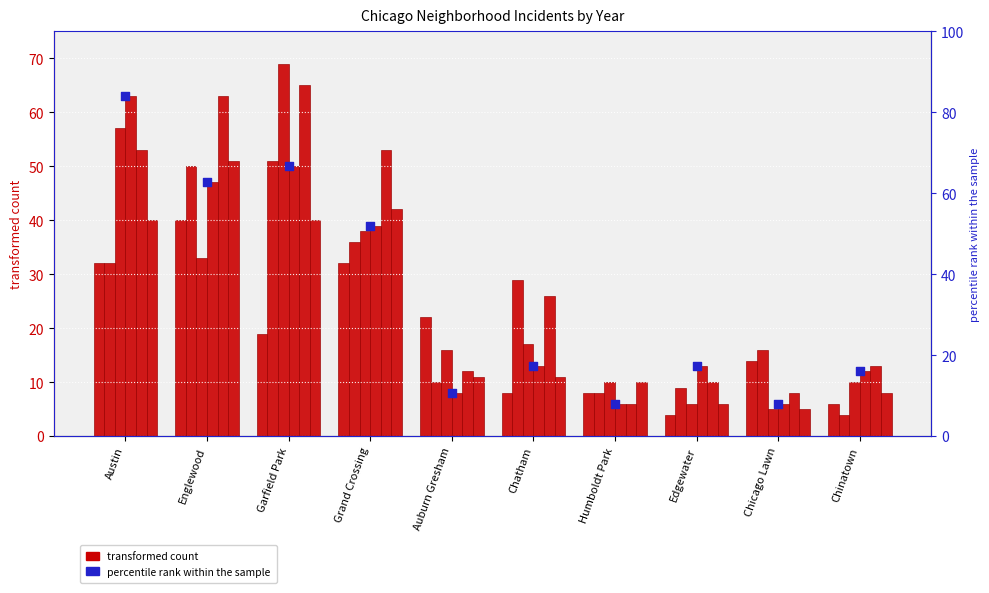

Which has a higher value, Austin or Auburn Gresham?

Austin